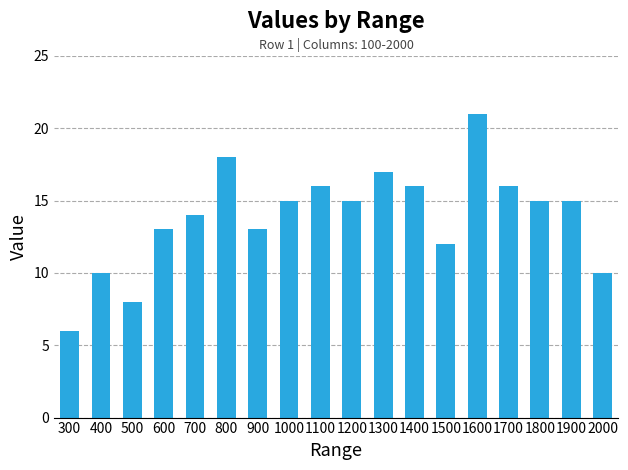

Approximately how many times larger is the value at 300 compared to 1500?

0.5